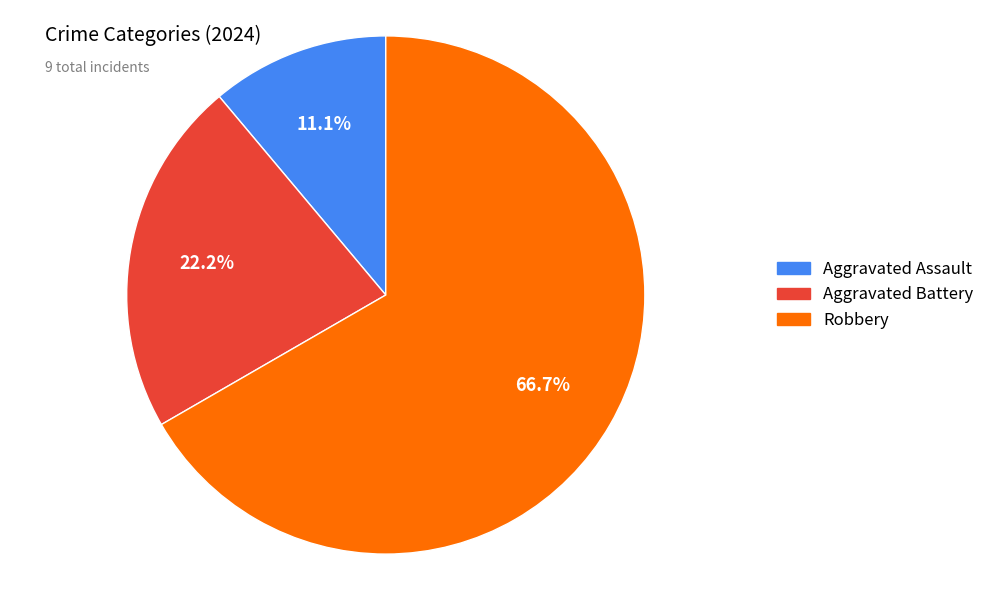

To the nearest percent, what percentage of the pie is Aggravated Battery?

22%